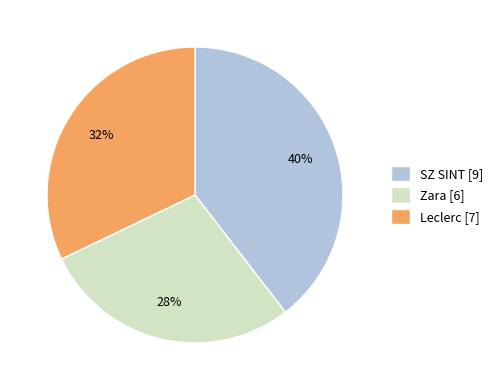

True or false: SZ SINT accounts for 40% of the total.

True